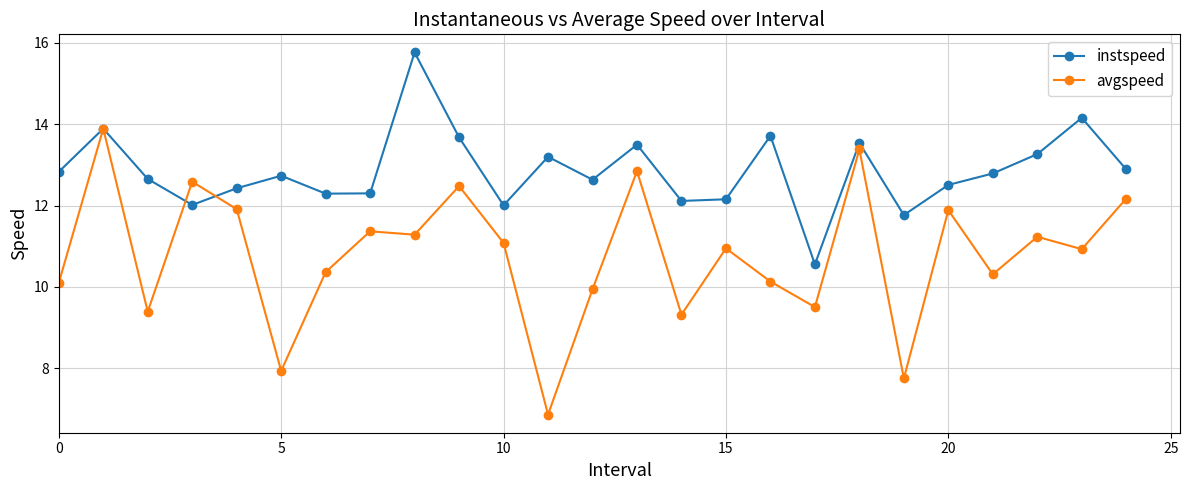

Which series has the widest spread of values?

avgspeed